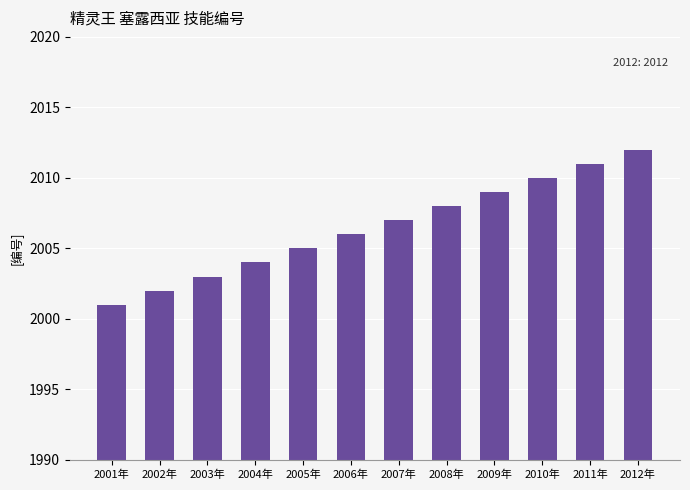

How many series are shown in this chart?

1